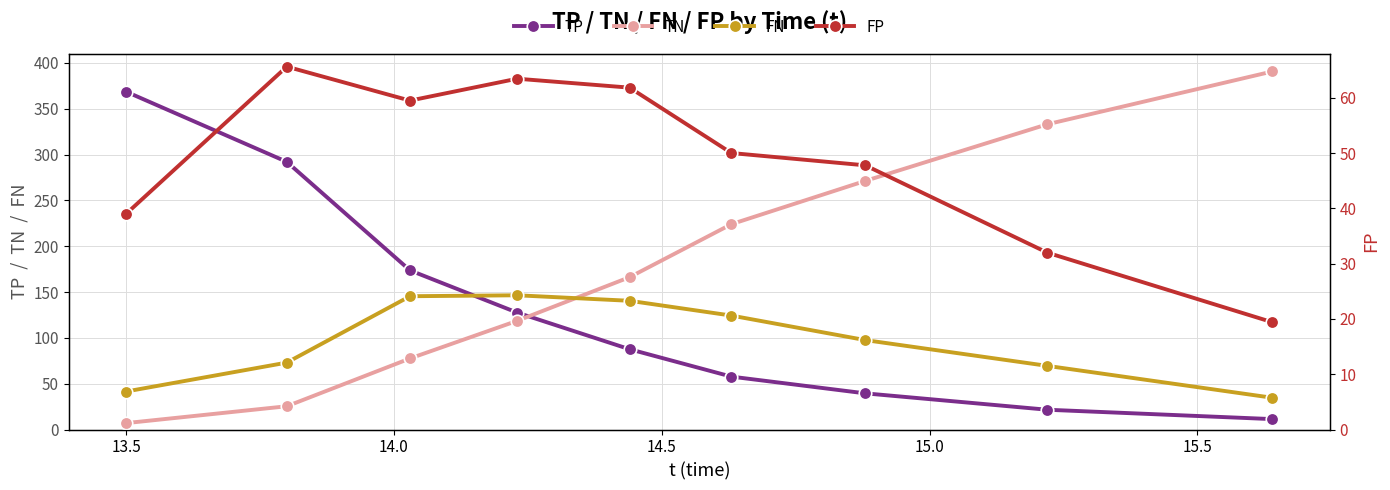

What is the value of the TP point at the 5th from the left?

87.6